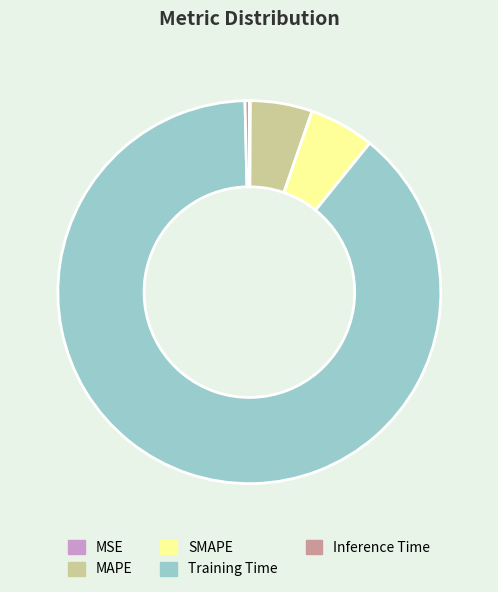

Is the sum of Inference Time and SMAPE greater than half?

No